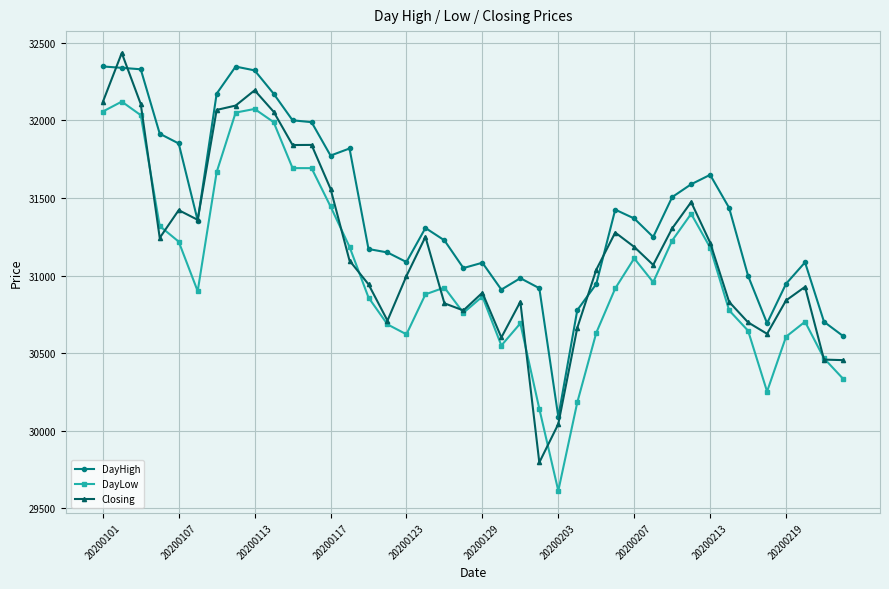

True or false: DayHigh has more than 2 interior local peaks.

True